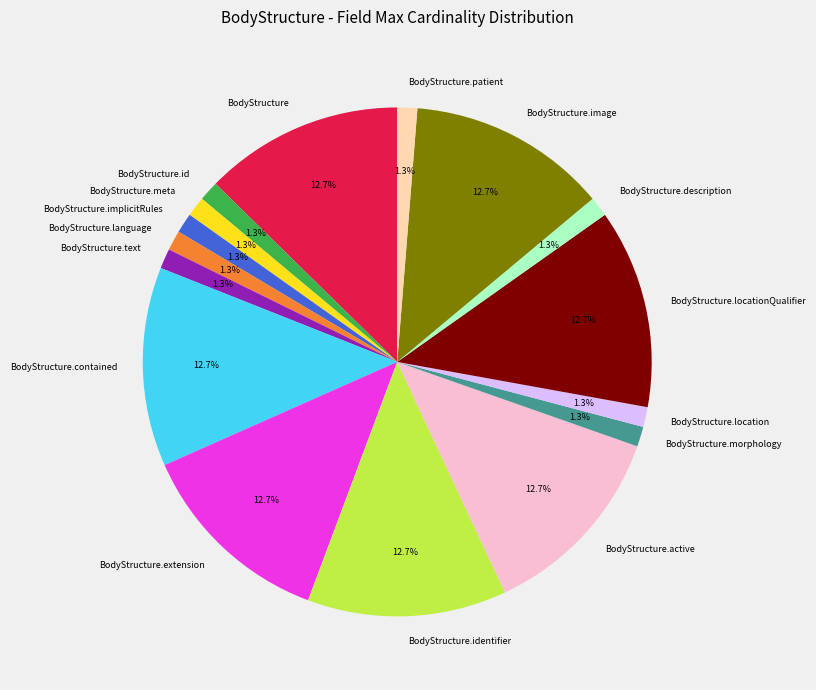

Is it true that BodyStructure.contained is 7% of the pie?

False